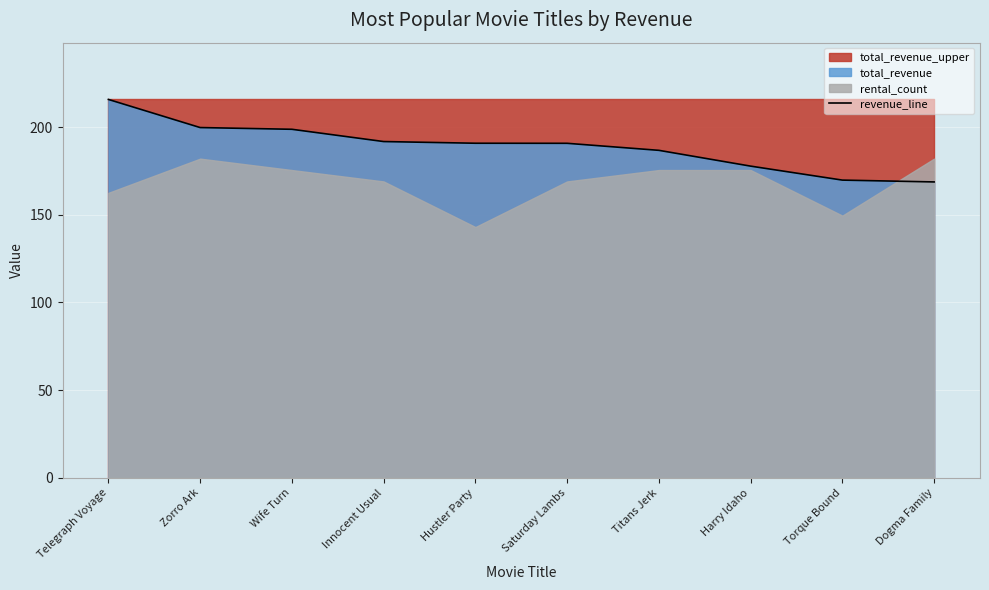

Approximately how many times larger is the value at Dogma Family compared to Titans Jerk?

0.9